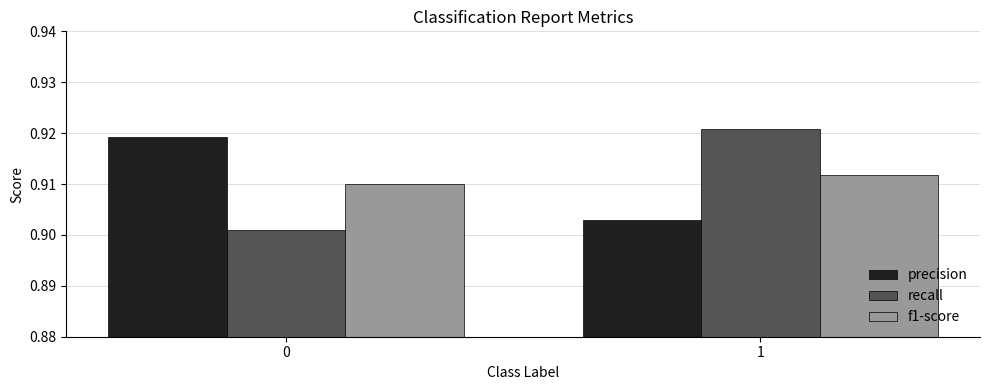

What is the total value across all series at 0?

2.7